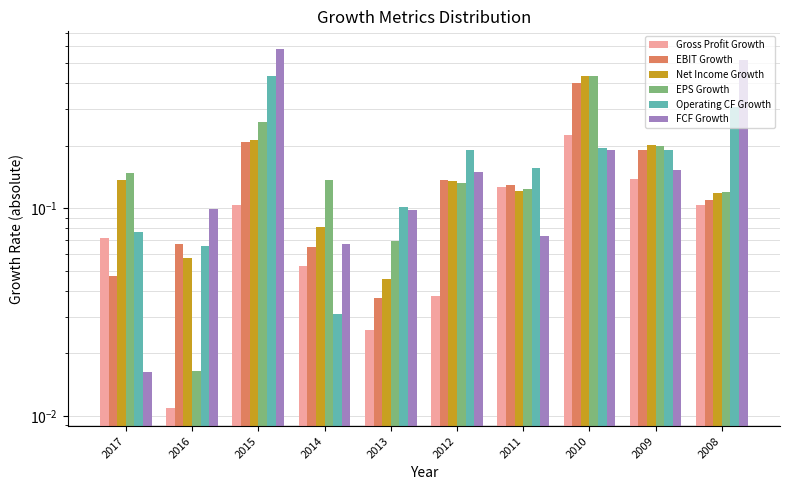

How many bars are there in each group?

6